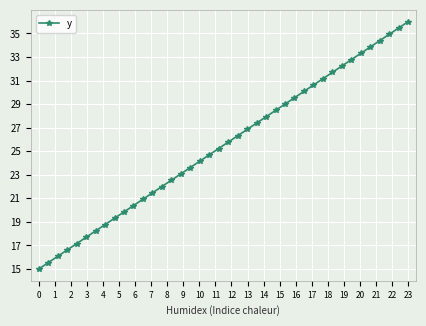

Does the chart have visible grid lines?

Yes